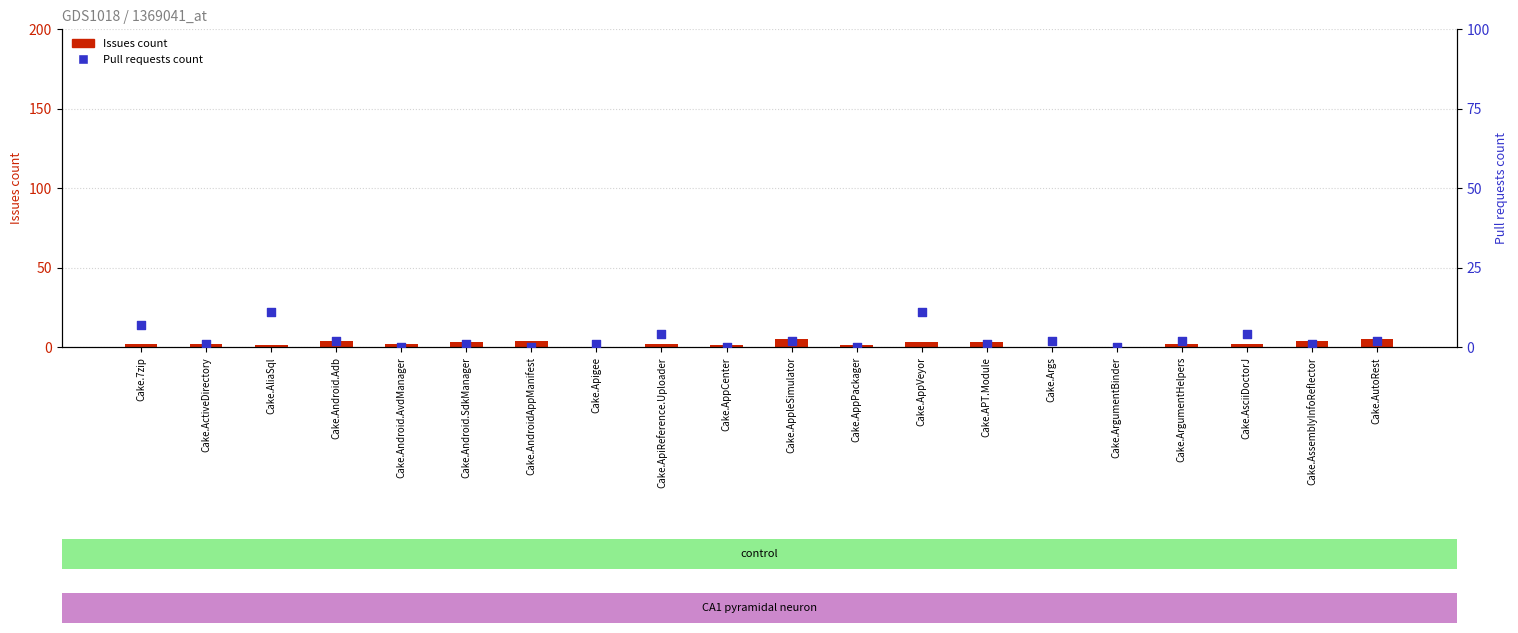

Is the value of Issues count at Cake.AppPackager greater than the value of Pull requests count at Cake.AliaSql?

No